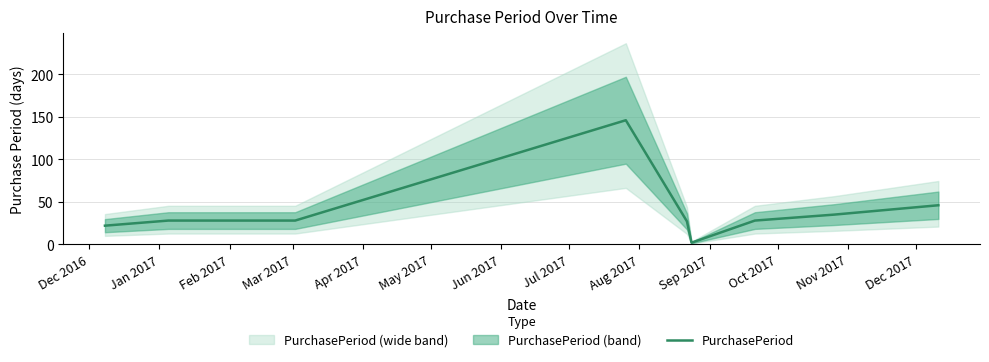

Reading right to left, what are all the values shown in this chart?

46	35	28	2	27	146	28	28	28	22